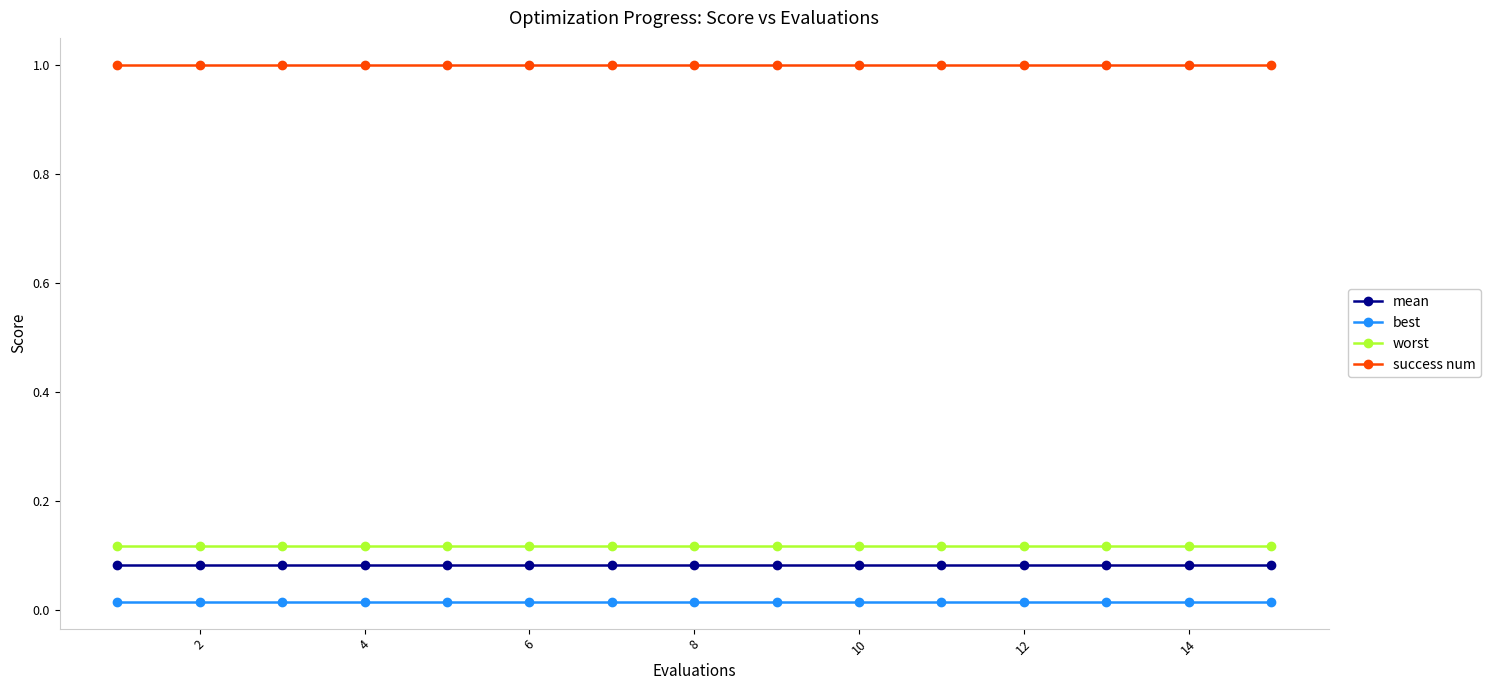

At how many categories does at least one series exceed 0?

15